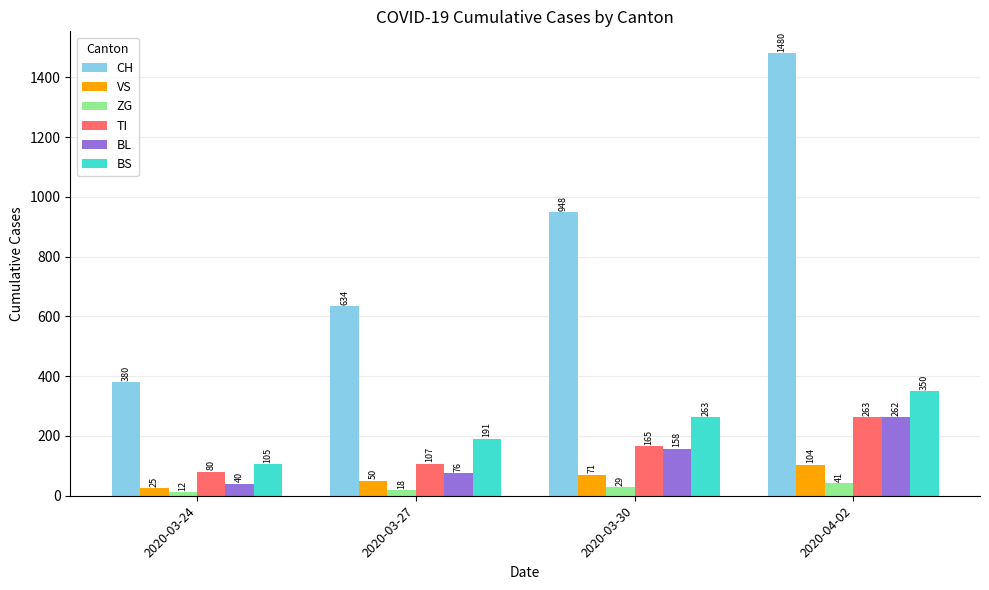

What are all the series names shown in the legend?

CH, VS, ZG, TI, BL, BS